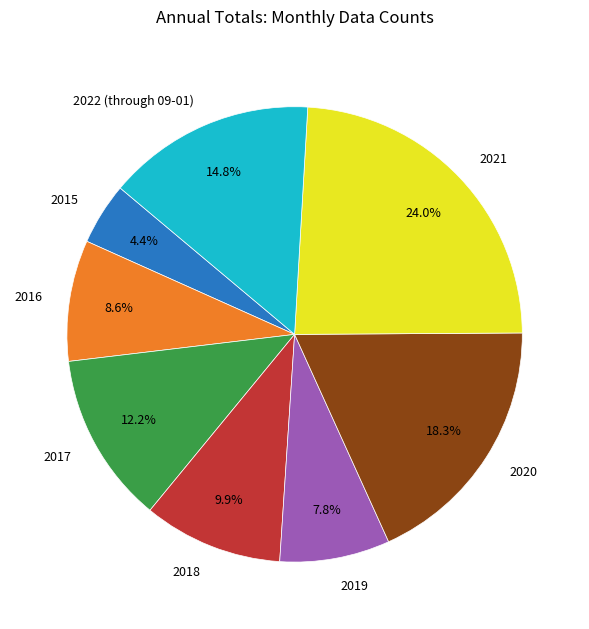

To the nearest percent, what percentage of the pie is 2019?

8%